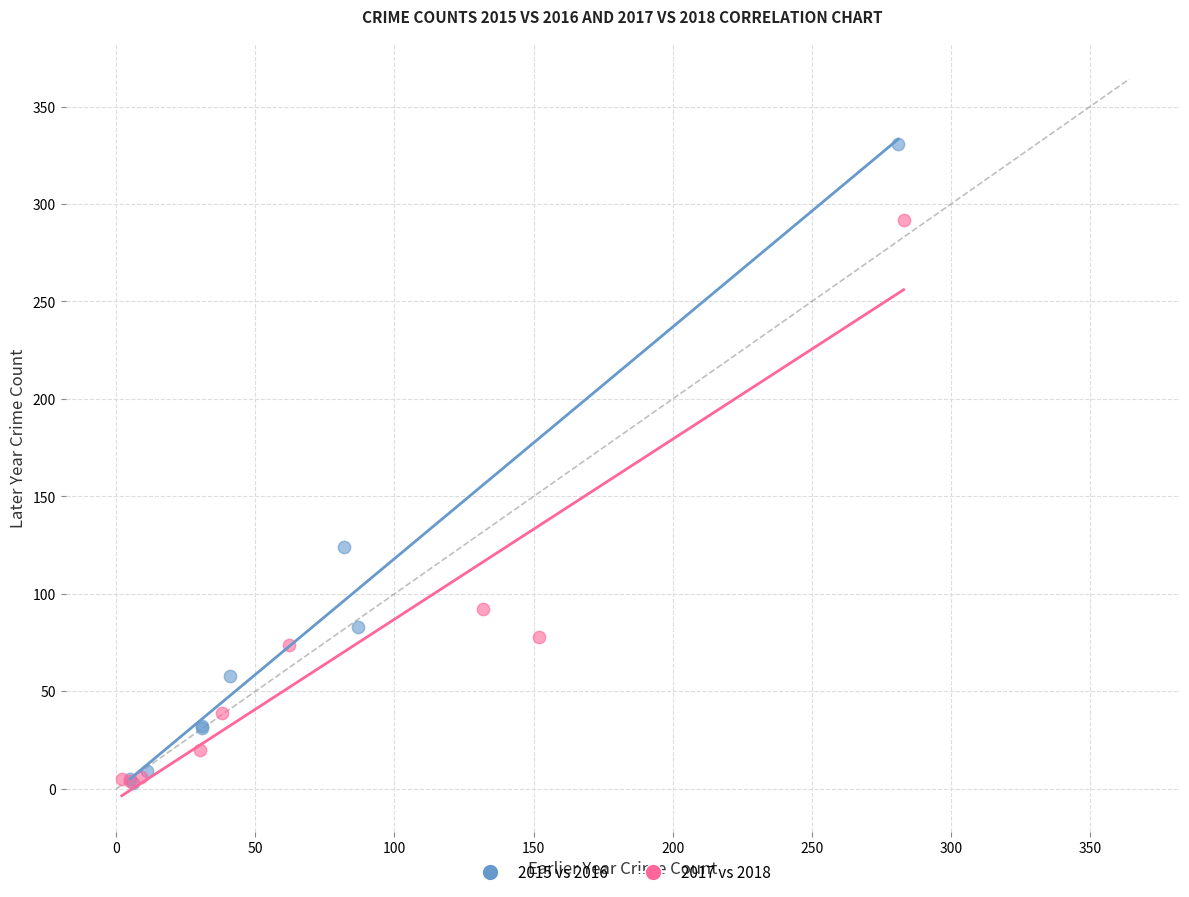

Which series has the largest Y range (max minus min)?

2015 vs 2016